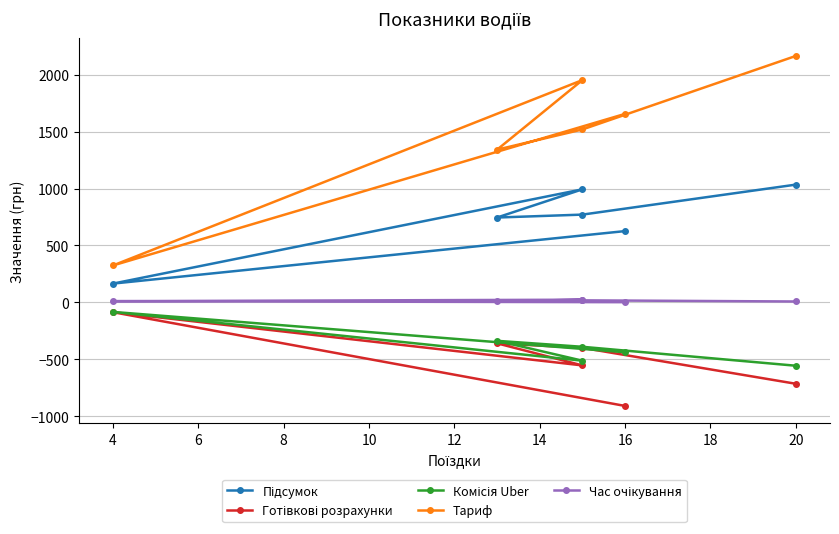

Where is the first local minimum for Підсумок?

4